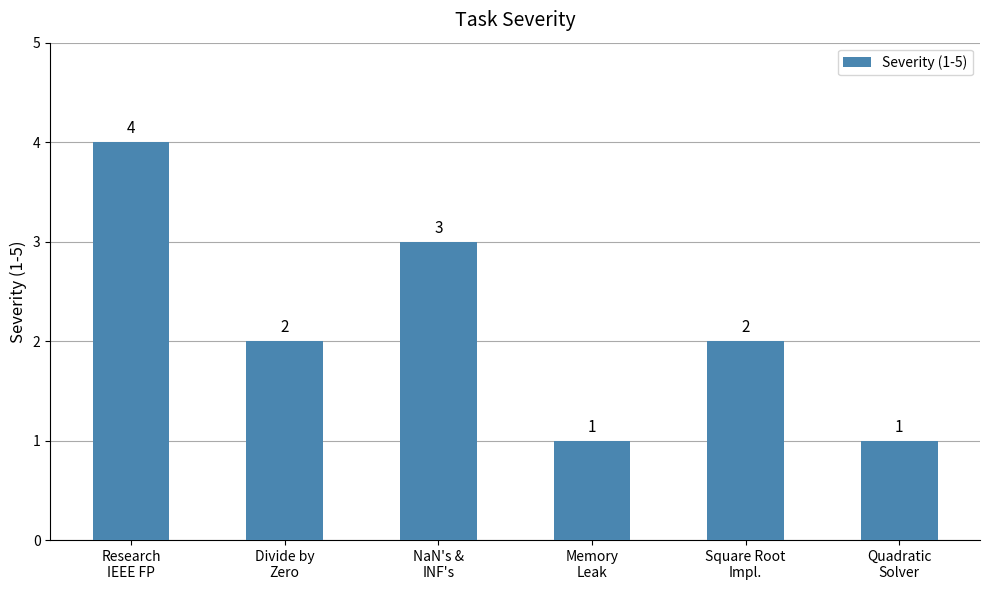

Reading right to left, list all the values displayed in this chart.

1	2	1	3	2	4